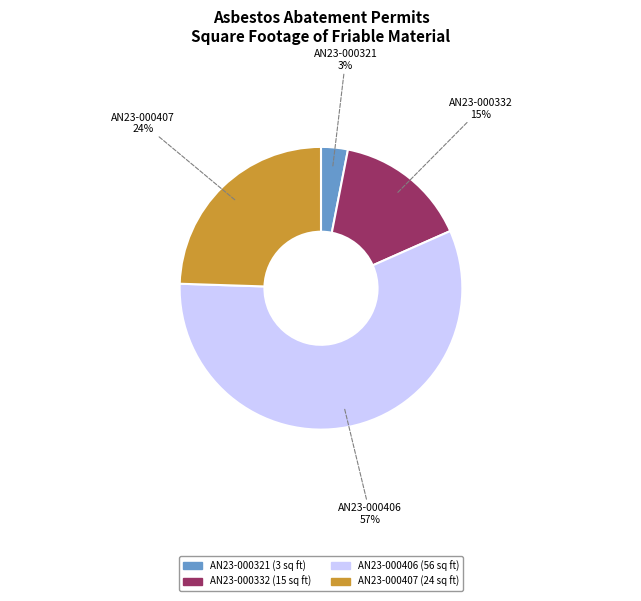

Is there a majority slice in this chart?

Yes